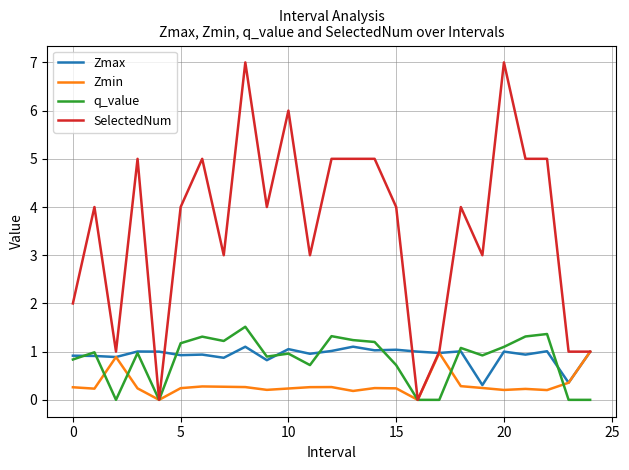

What is the maximum value shown in the chart?

7.0